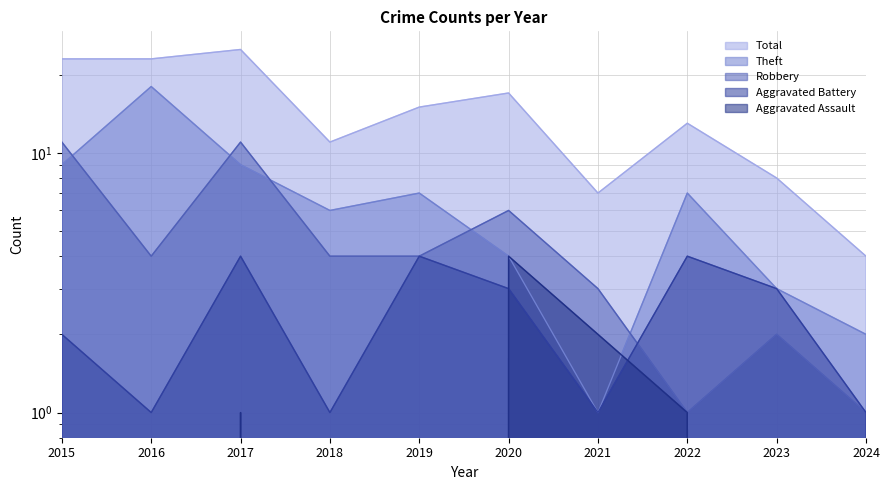

True or false: Aggravated Battery and Robbery intersect in this chart.

True